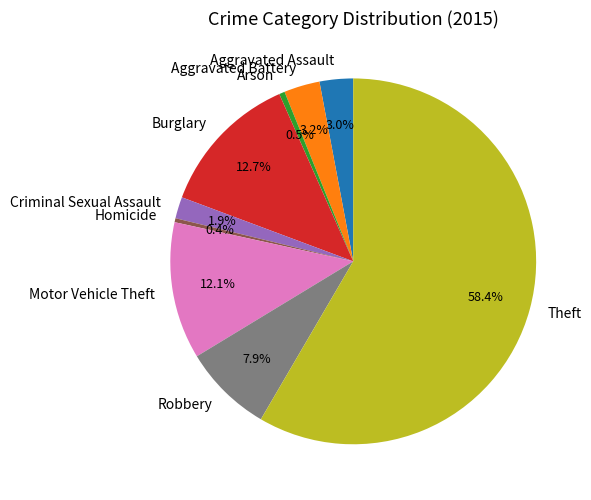

What is the ratio of the value at Motor Vehicle Theft to the value at Arson?

24.6